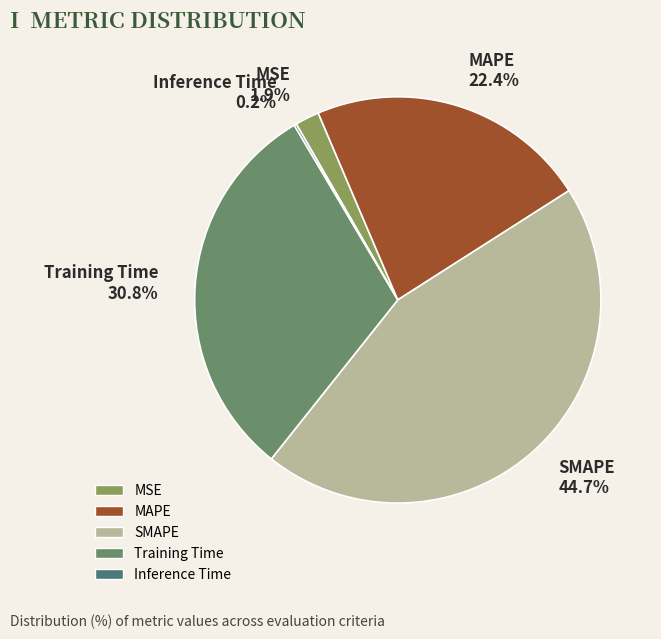

How many segments does this pie chart have?

5